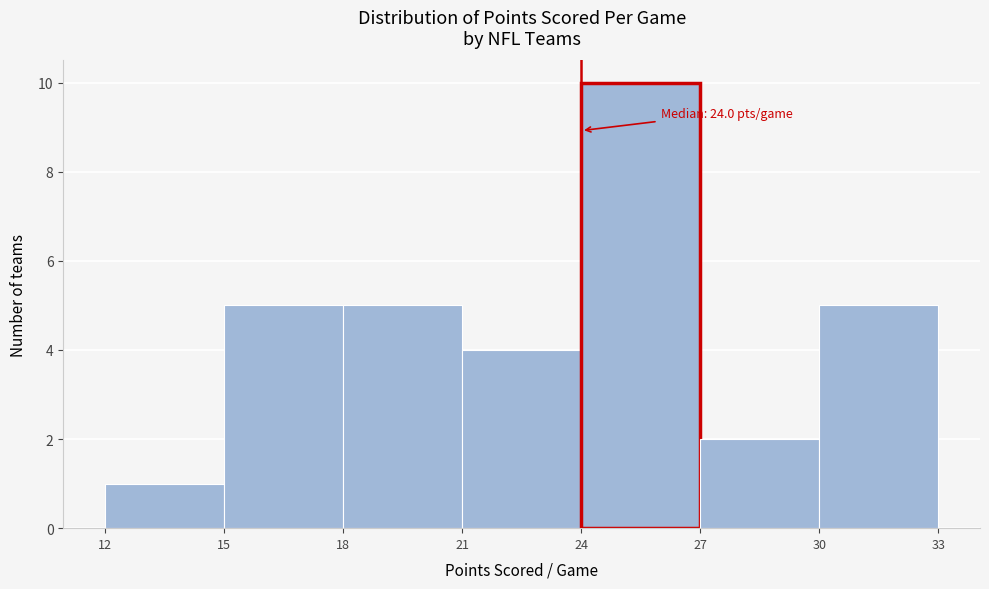

Which range on the x-axis has the tallest bar?

24 to 27